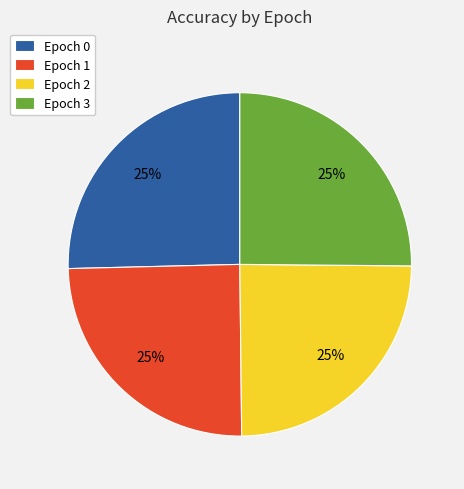

How many segments does this pie chart have?

4